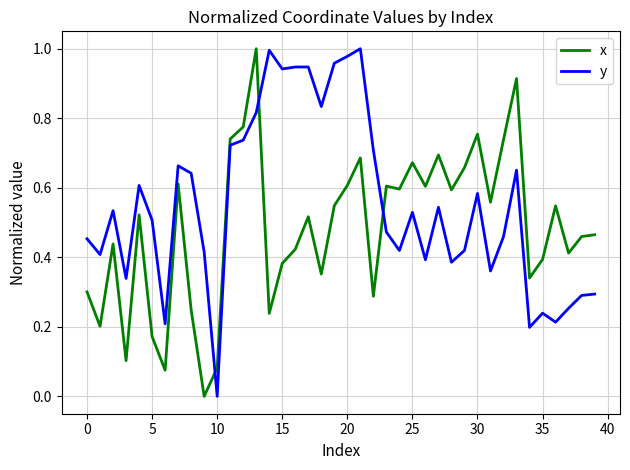

Which series has the largest total across all categories?

y